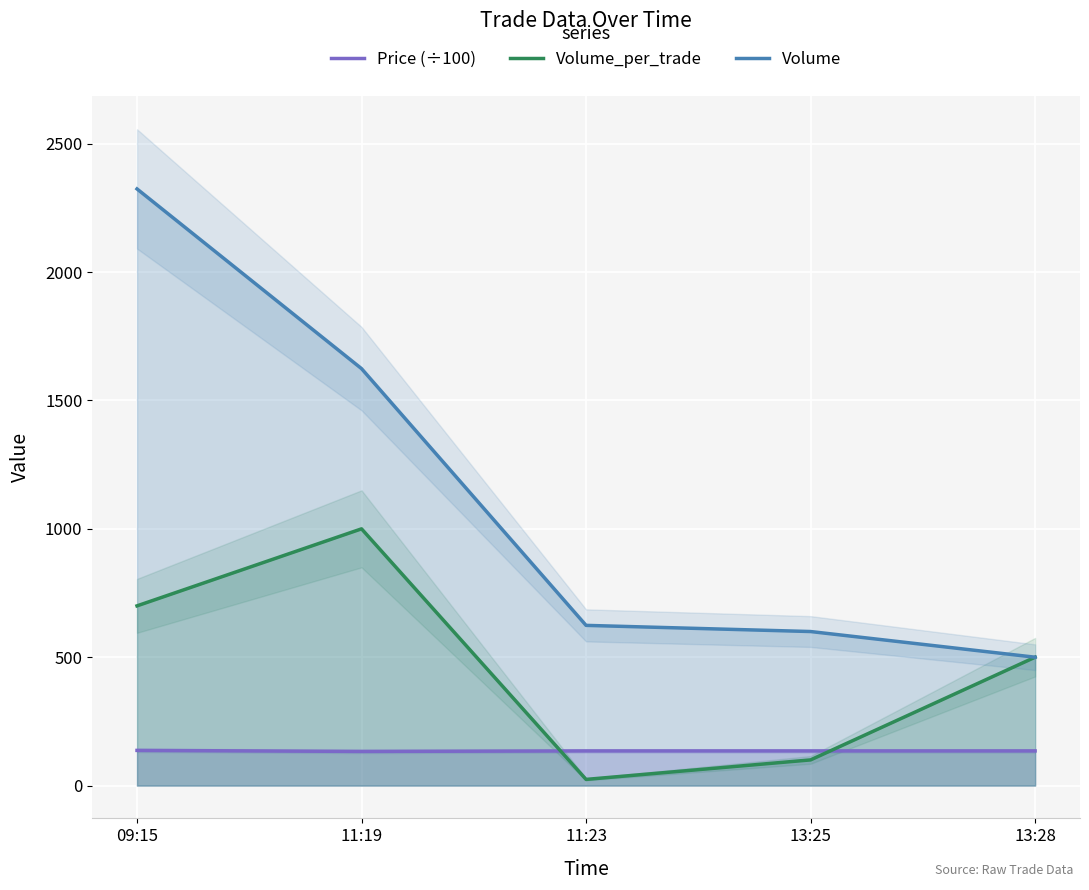

At which label is Volume_per_trade closest to 512?

13:28